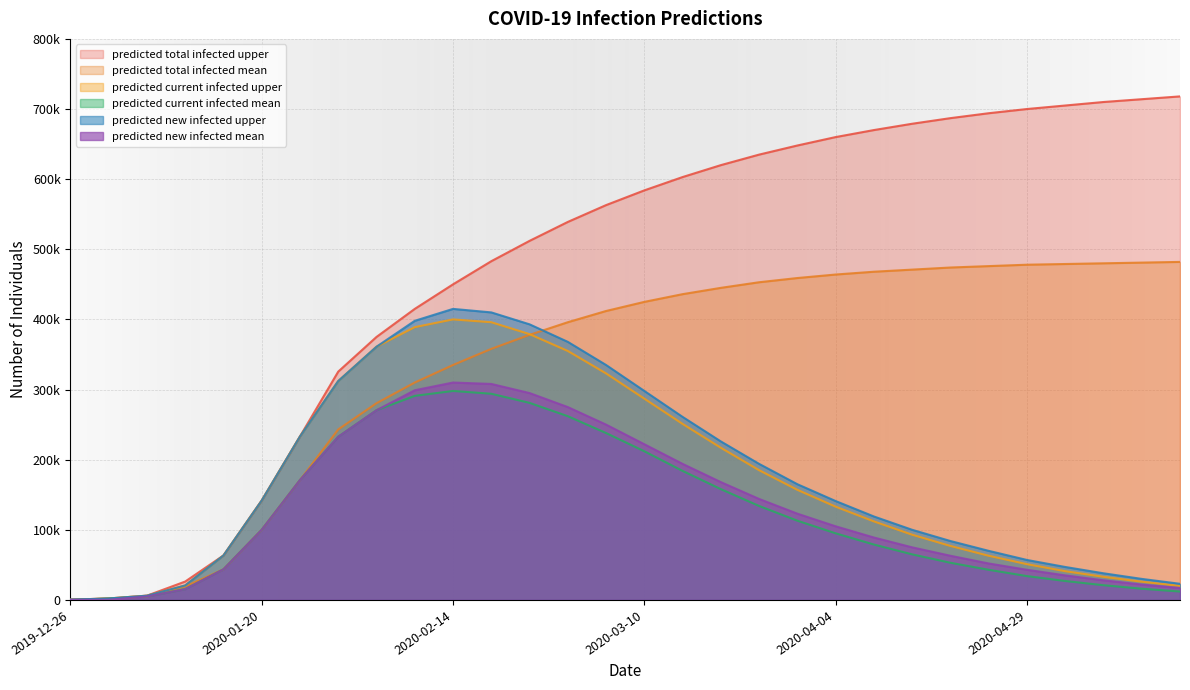

What is the total value across all series at 2019-12-26?

1944